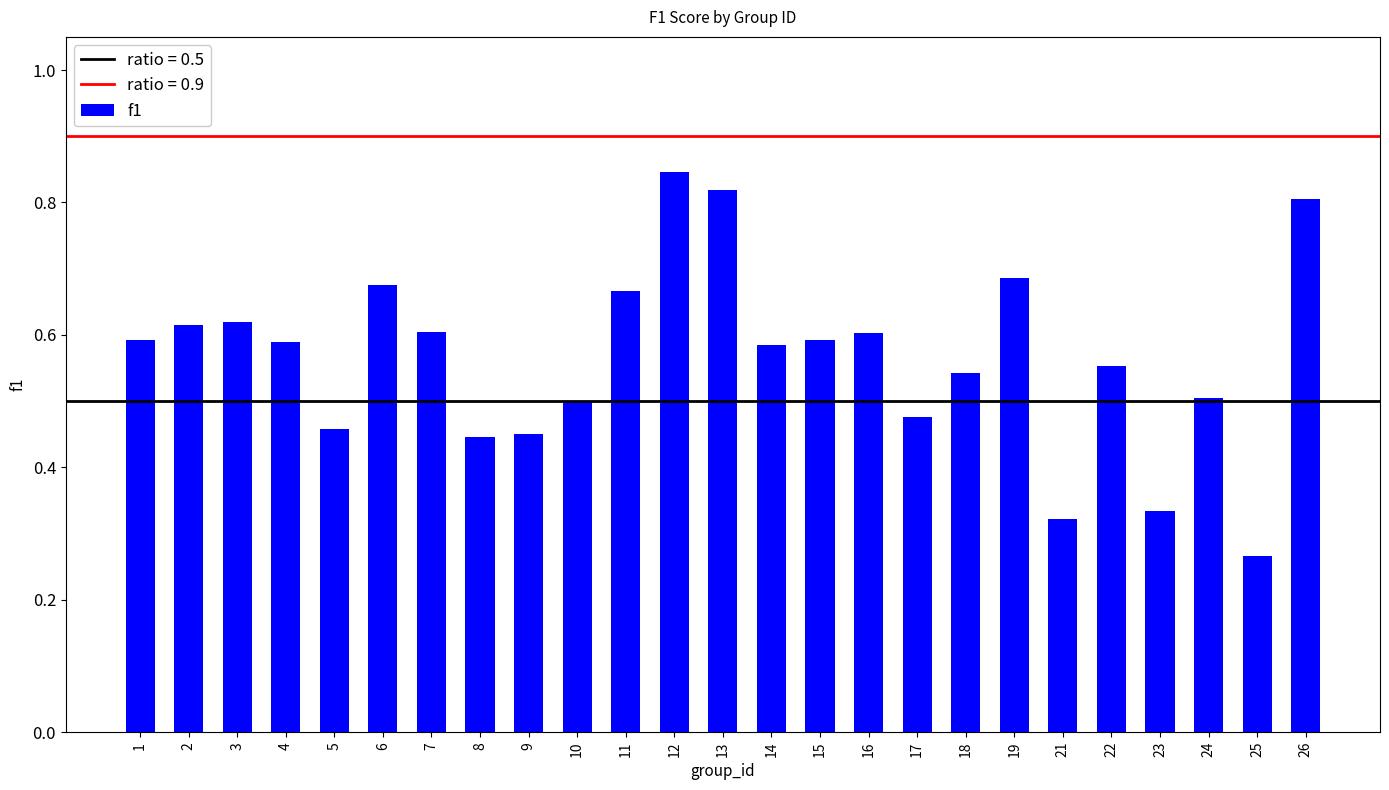

Which category has the highest value across all series?

12